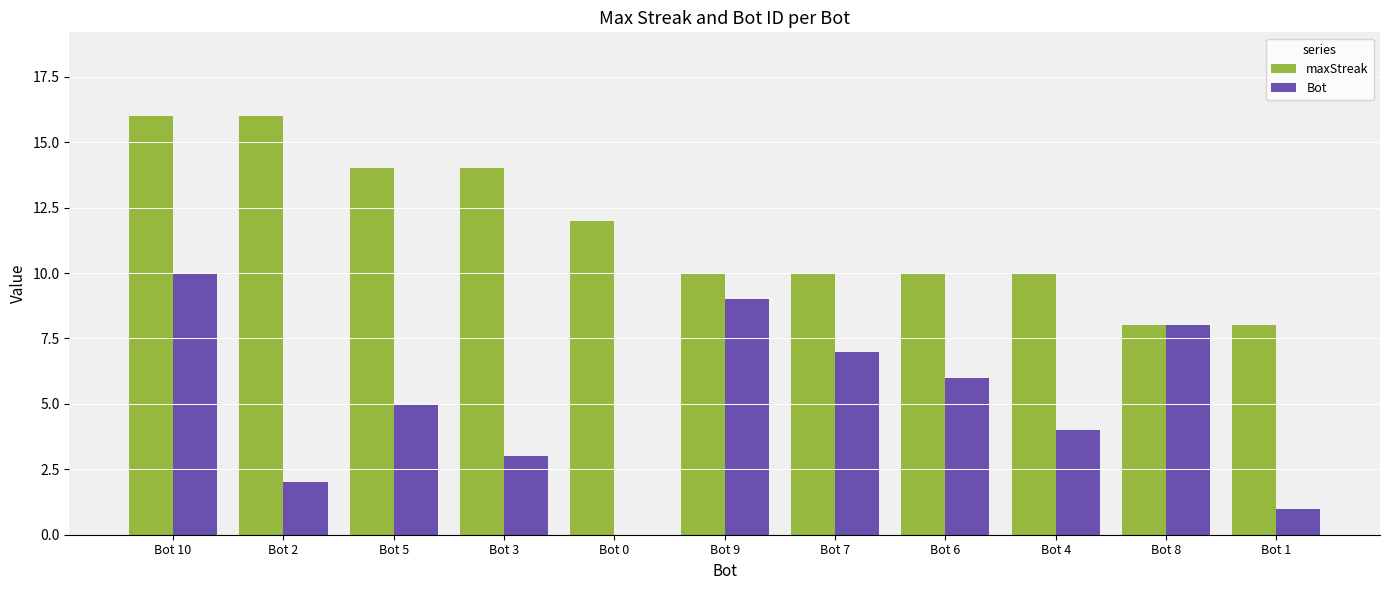

How many categories are shown in the chart?

11